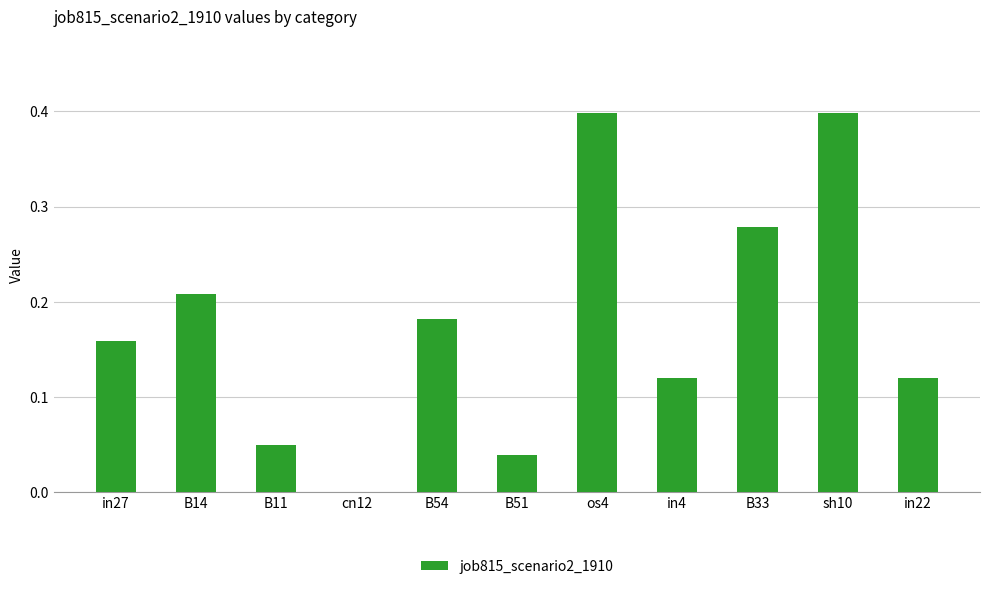

Between in27 and in22, which is larger?

in27